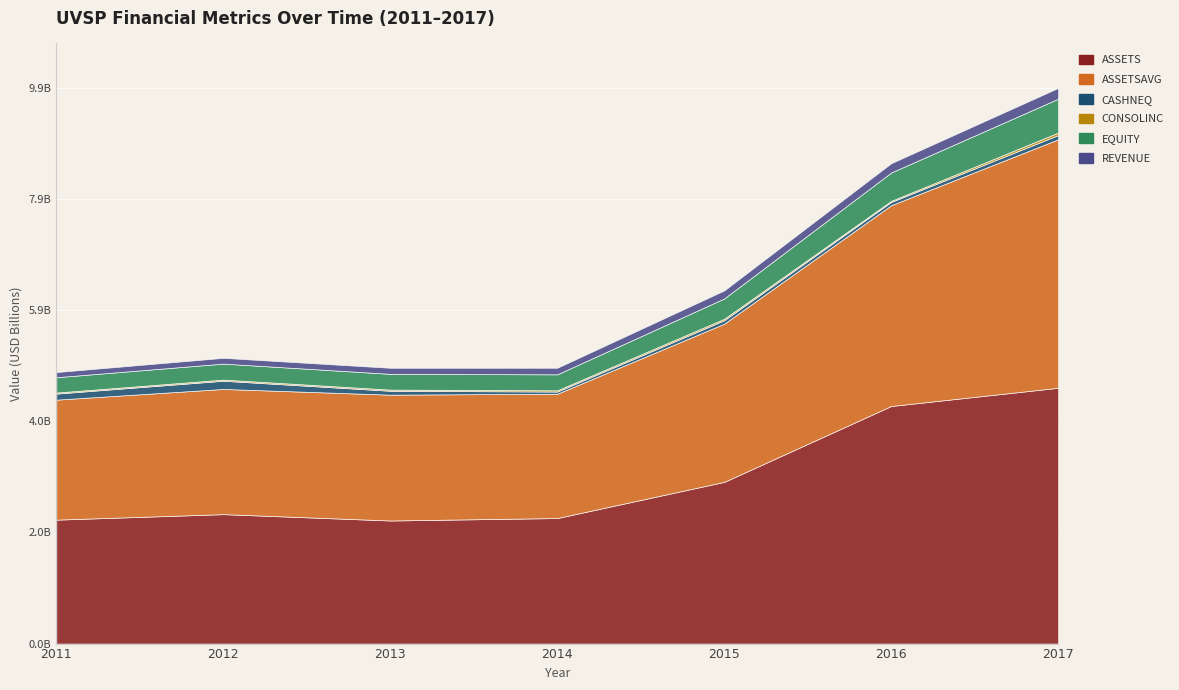

At which category does the chart reach its peak across all series?

2017-12-31